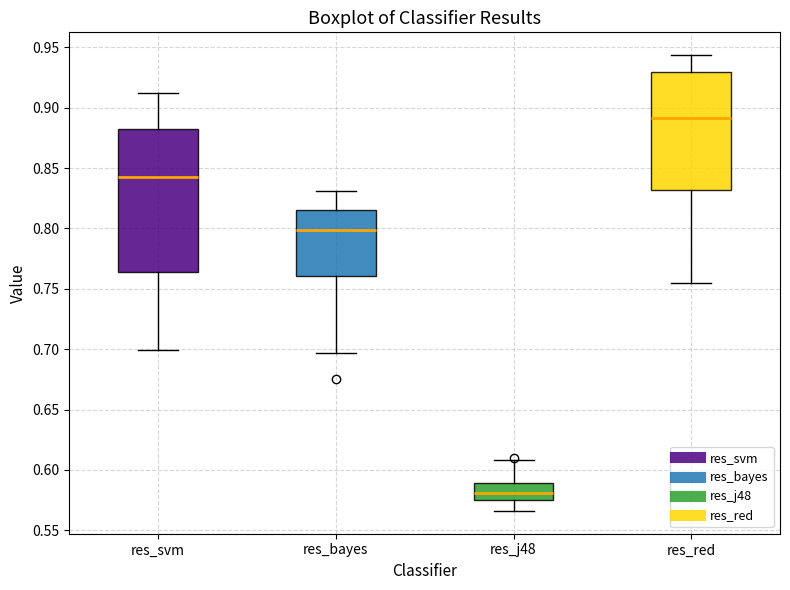

Where is the upper edge of the box for res_red on the y-axis? The values are not printed on the chart, so give them approximately, as read against the axis.

0.930